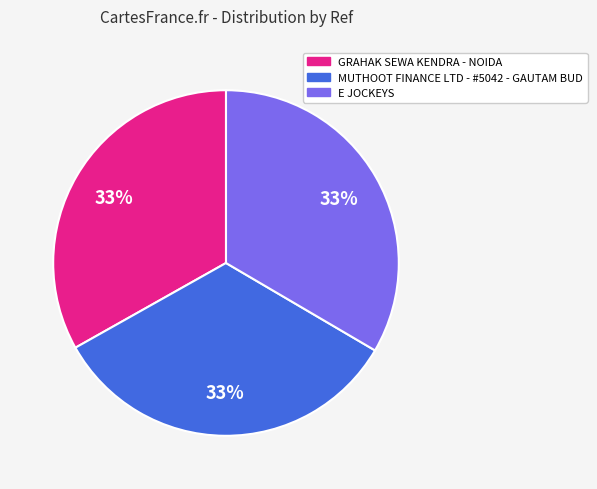

What is the ratio of the value at E JOCKEYS to the value at GRAHAK SEWA KENDRA - NOIDA?

1.0